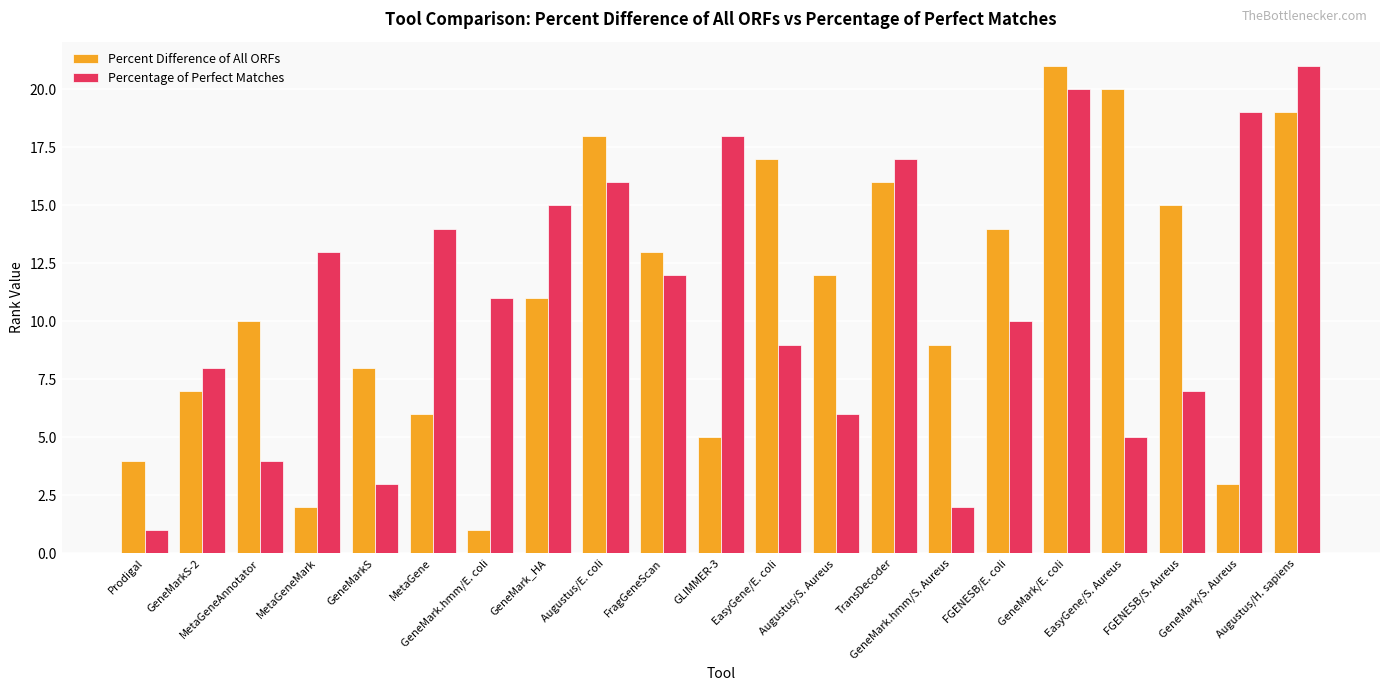

What is the sum of all Percentage of Perfect Matches values?

231